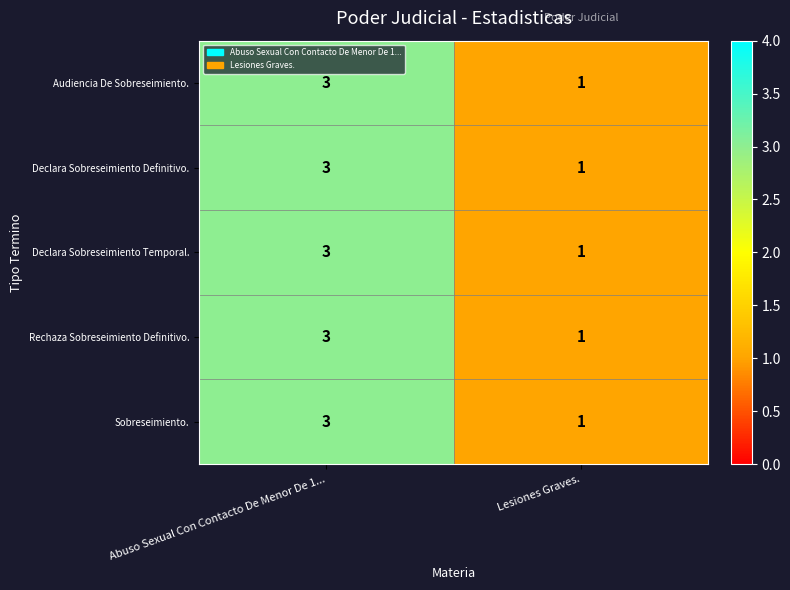

List the labels in order of Rechaza Sobreseimiento Definitivo. value, largest first.

Abuso Sexual Con Contacto De Menor De 1..., Lesiones Graves.